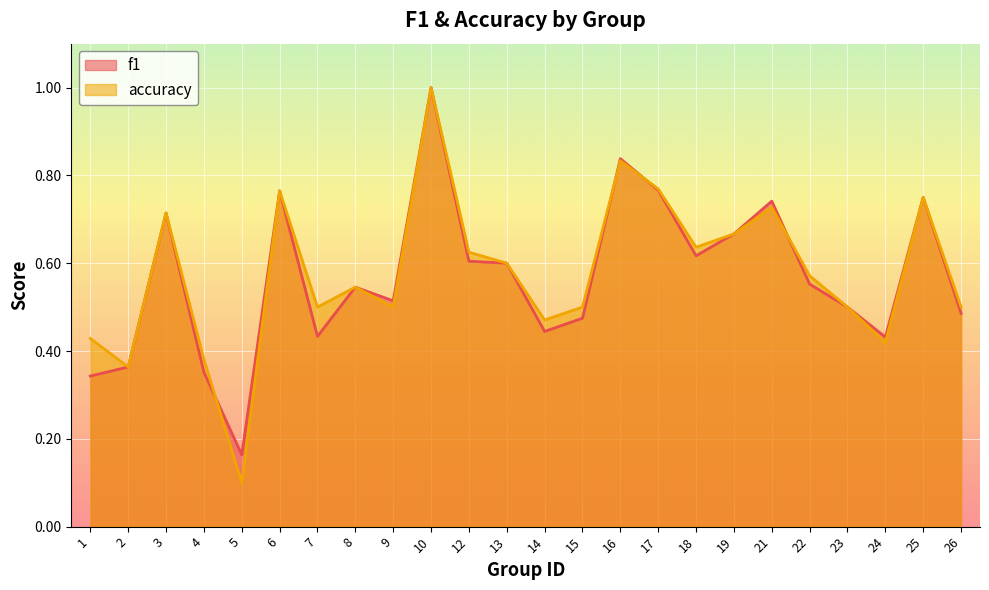

Does the chart display data point markers on the line(s)?

No